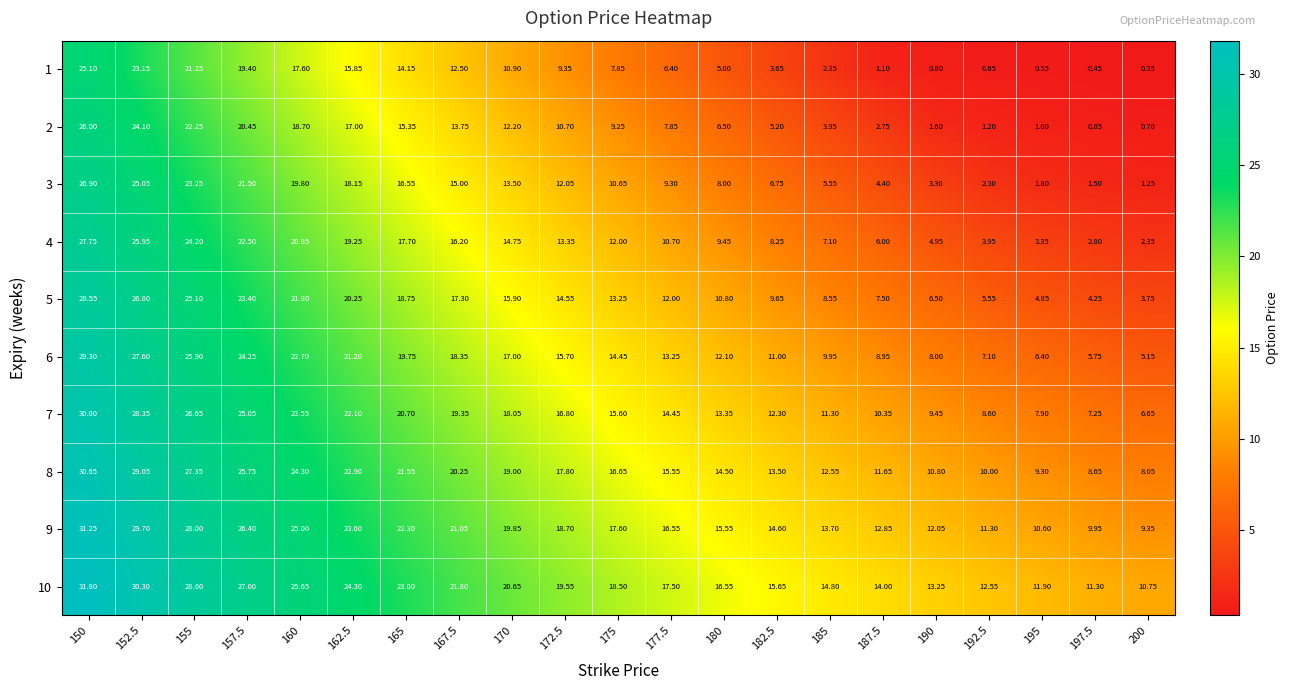

Is the value of 2 at 190 greater than the value of 9 at 167.5?

No